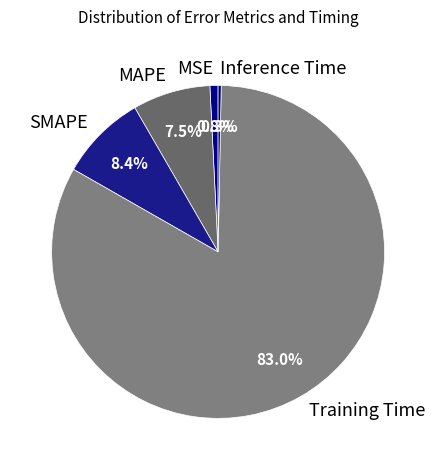

What is the largest slice in the pie chart?

Training Time